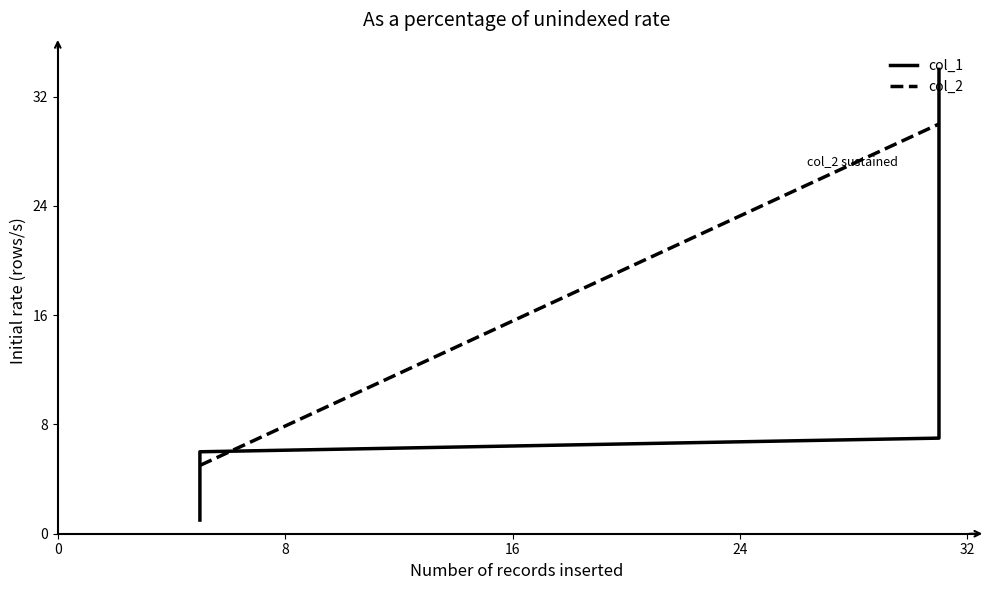

Which series has the largest total across all categories?

col_2